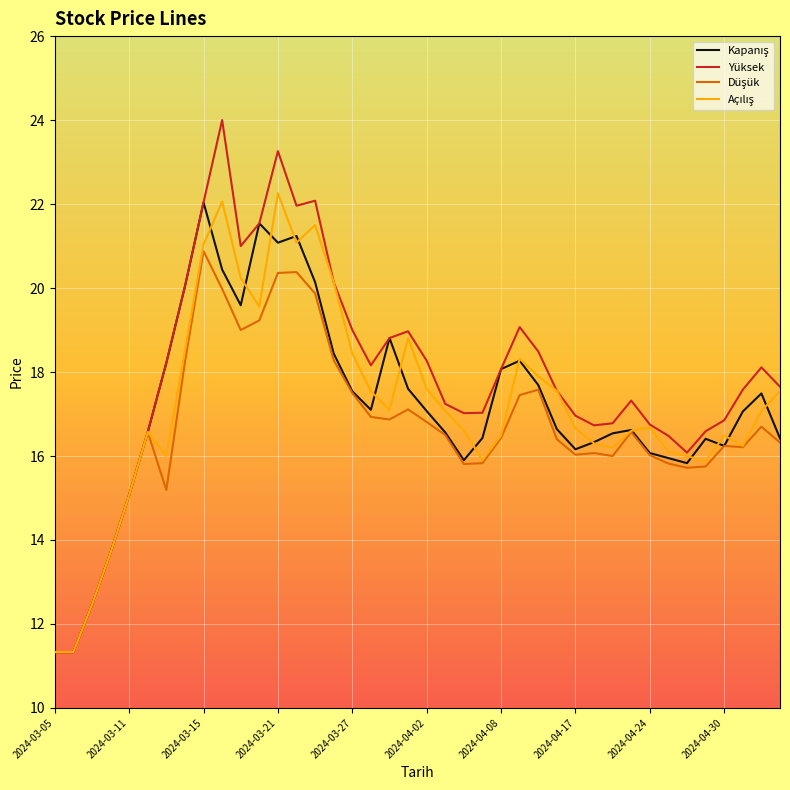

Which series has the largest total across all categories?

Yüksek